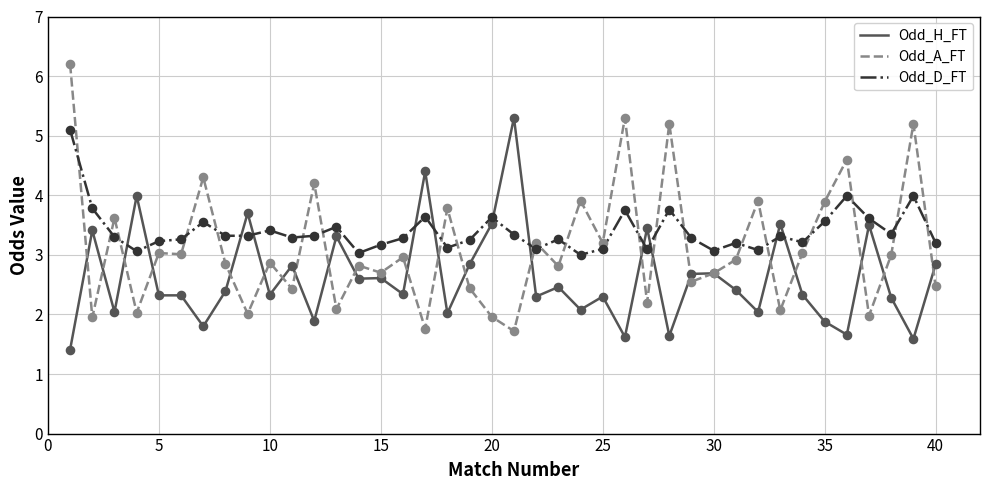

Which series has the widest spread of values?

Odd_A_FT